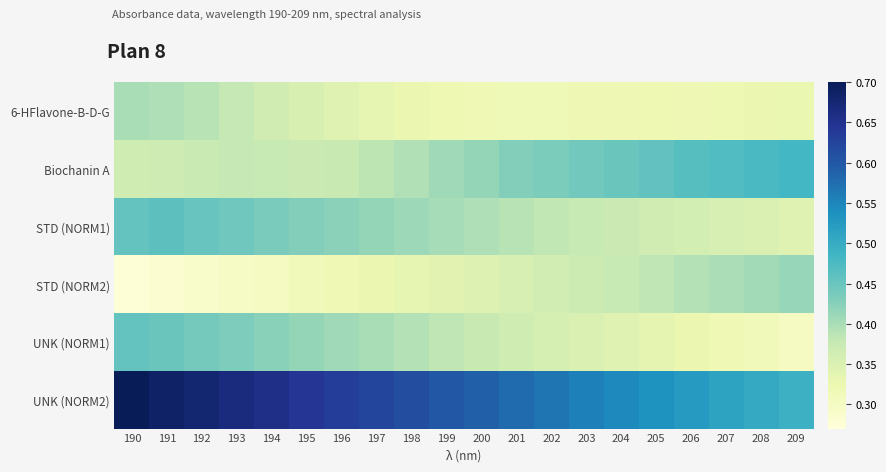

What is the greatest value displayed?

0.7